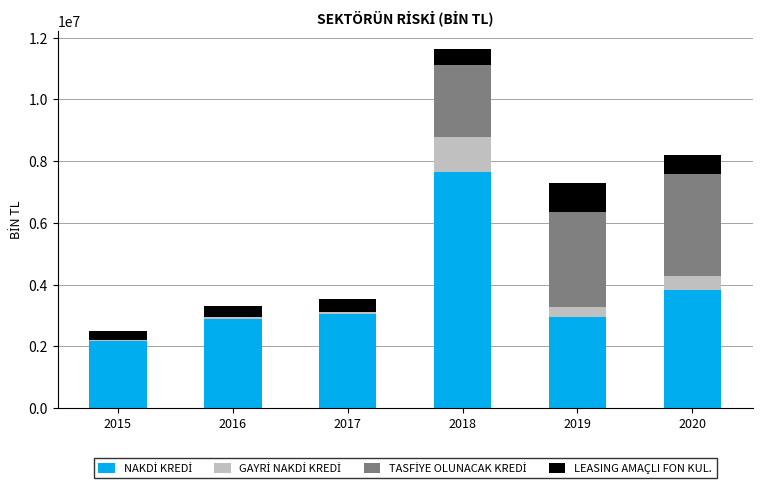

What is the total value across all series at 2020?

8187919.0